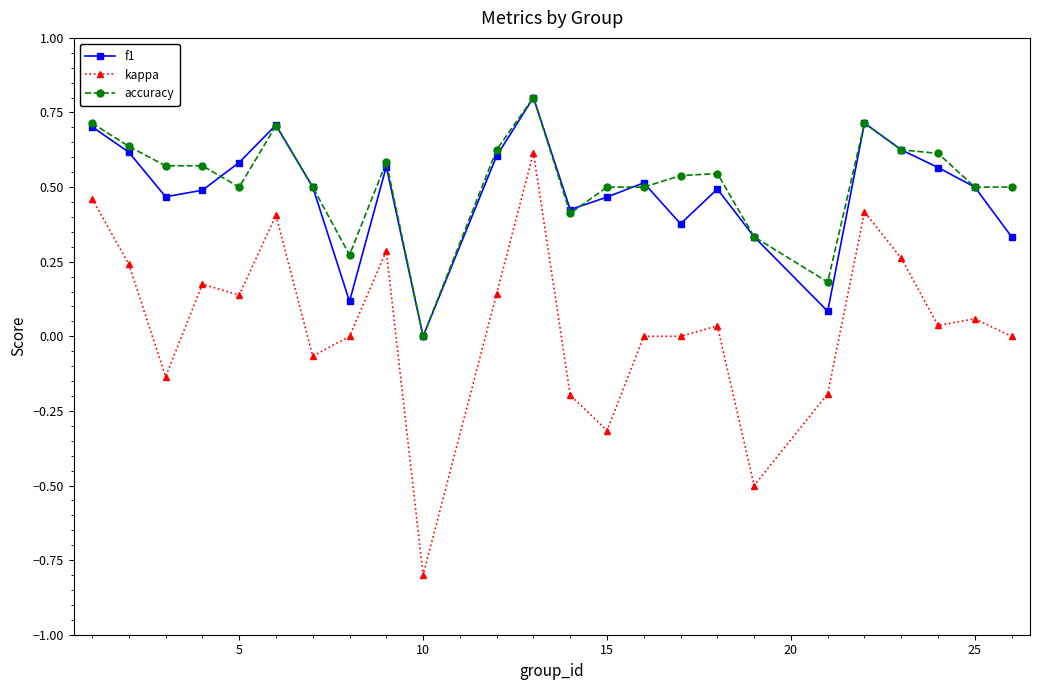

Which series has the widest spread of values?

kappa